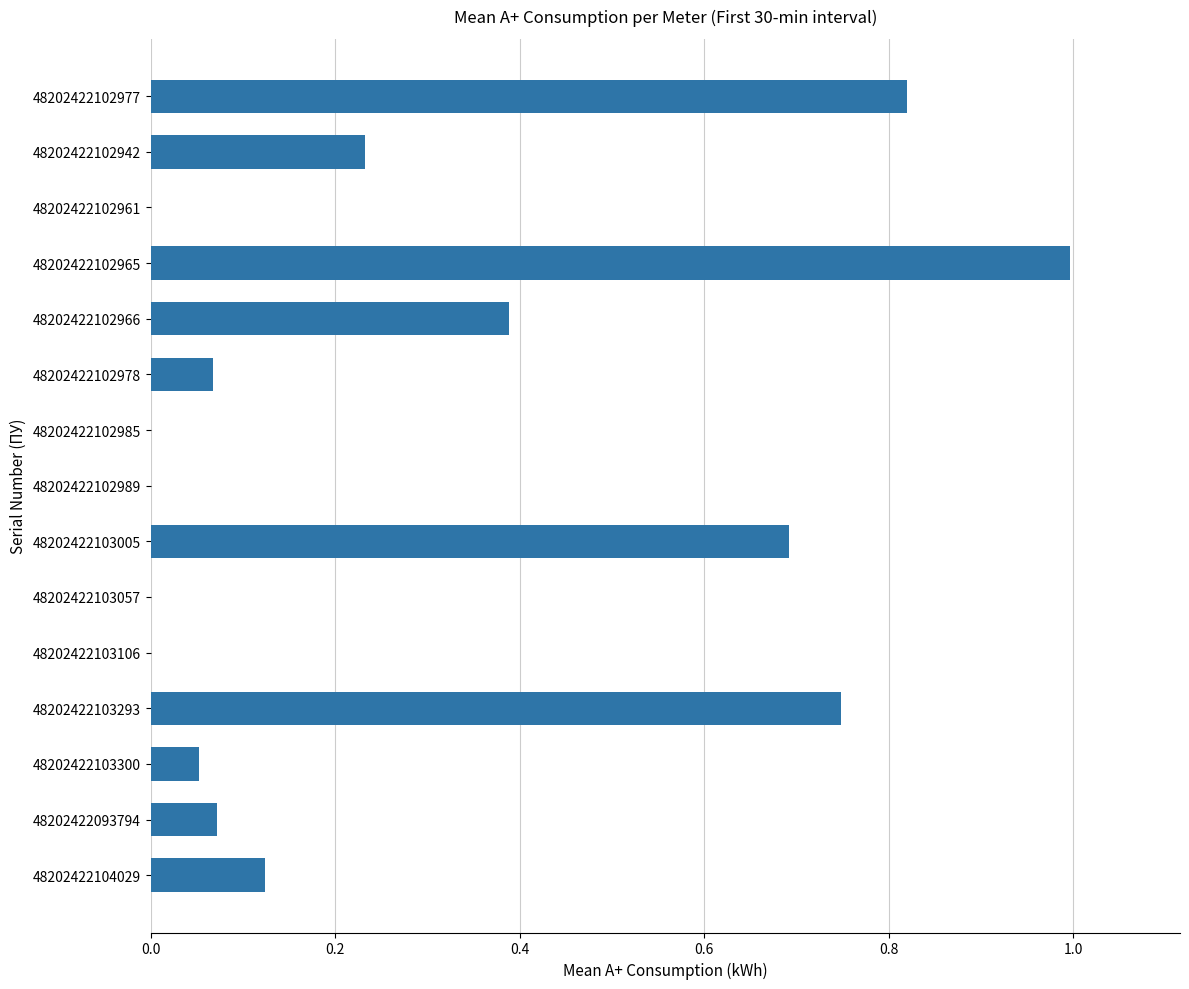

What is the greatest value displayed?

1.0